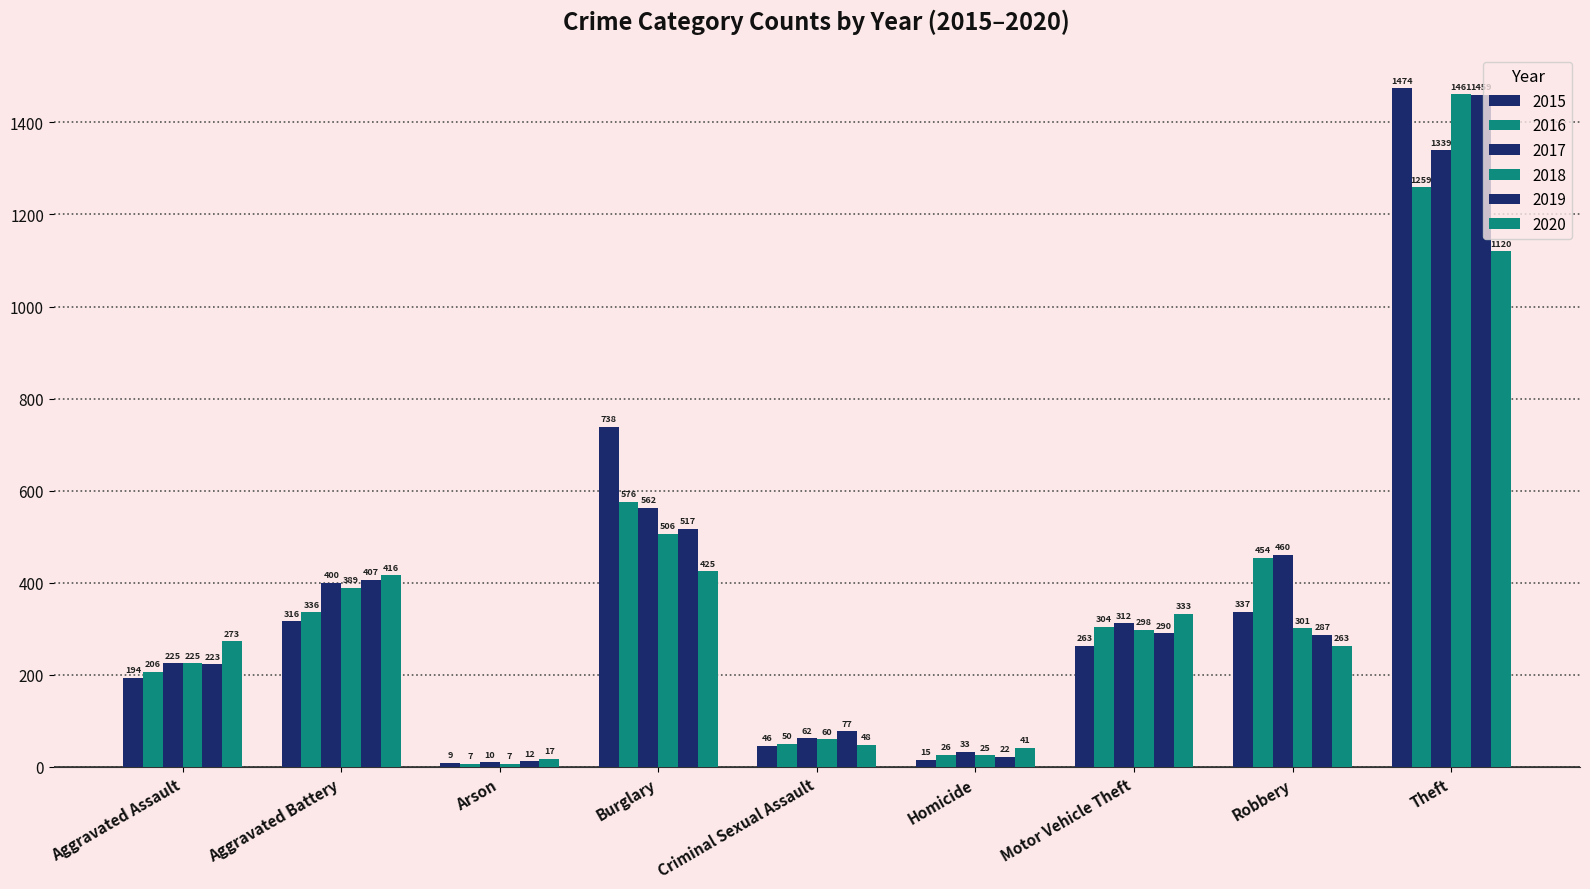

Reading left to right, what are all the values shown in this chart?

2015: Aggravated Assault=194	Aggravated Battery=316	Arson=9	Burglary=738	Criminal Sexual Assault=46	Homicide=15	Motor Vehicle Theft=263	Robbery=337	Theft=1474
2016: Aggravated Assault=206	Aggravated Battery=336	Arson=7	Burglary=576	Criminal Sexual Assault=50	Homicide=26	Motor Vehicle Theft=304	Robbery=454	Theft=1259
2017: Aggravated Assault=225	Aggravated Battery=400	Arson=10	Burglary=562	Criminal Sexual Assault=62	Homicide=33	Motor Vehicle Theft=312	Robbery=460	Theft=1339
2018: Aggravated Assault=225	Aggravated Battery=389	Arson=7	Burglary=506	Criminal Sexual Assault=60	Homicide=25	Motor Vehicle Theft=298	Robbery=301	Theft=1461
2019: Aggravated Assault=223	Aggravated Battery=407	Arson=12	Burglary=517	Criminal Sexual Assault=77	Homicide=22	Motor Vehicle Theft=290	Robbery=287	Theft=1459
2020: Aggravated Assault=273	Aggravated Battery=416	Arson=17	Burglary=425	Criminal Sexual Assault=48	Homicide=41	Motor Vehicle Theft=333	Robbery=263	Theft=1120